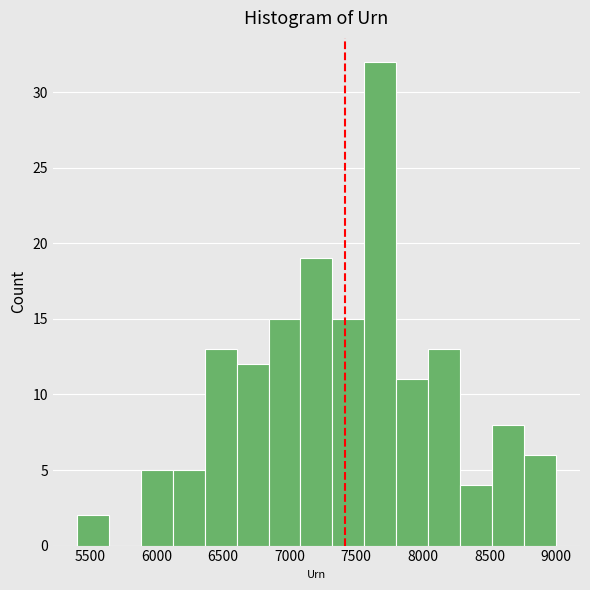

What is the height of the bar covering 5400 to 5650 on the x-axis? Neither the bar edges nor the heights are printed on the chart, so give them approximately, as read against the axes.

2